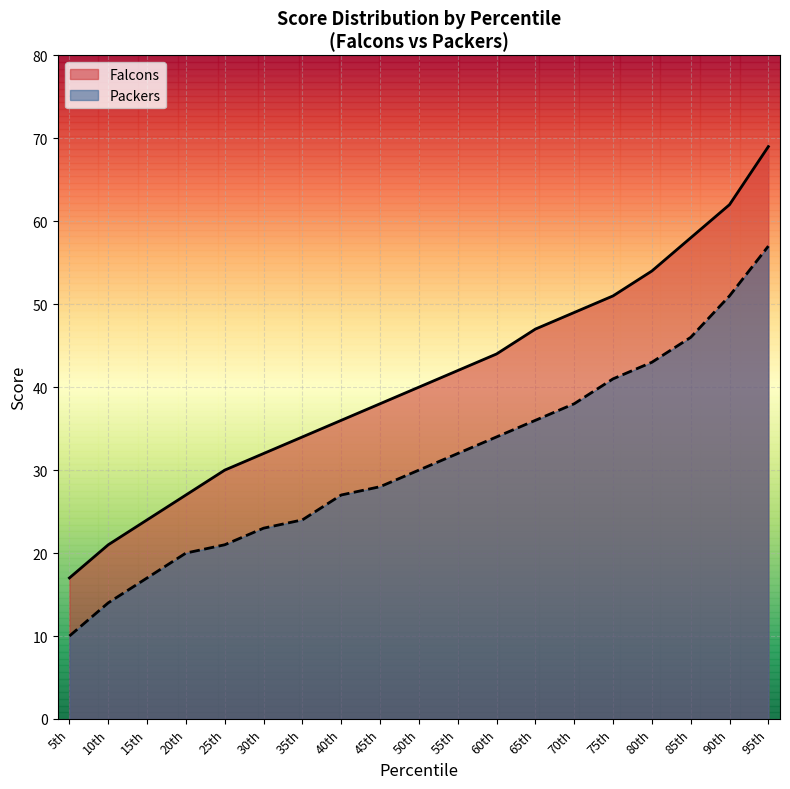

What is the difference between the Falcons values at 60th and 20th?

17